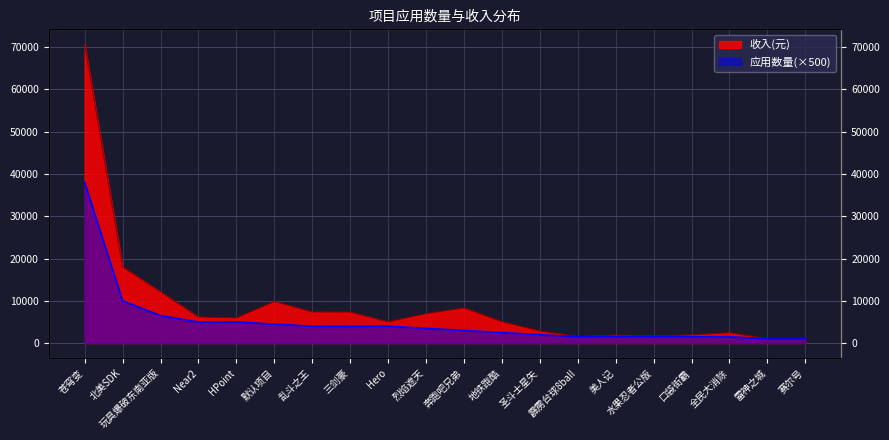

Between 玩具爆破东南亚版 and 圣斗士星矢, which is larger?

玩具爆破东南亚版